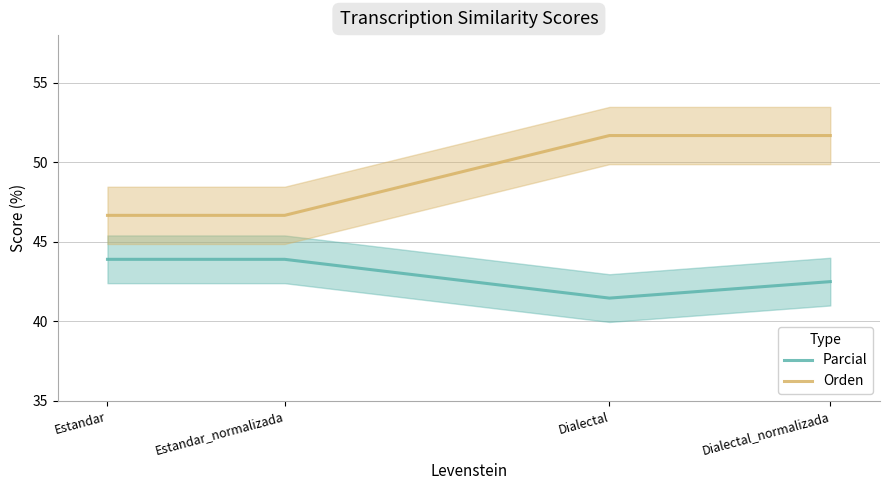

Rank the series by their maximum value, from lowest to highest.

Parcial, Orden